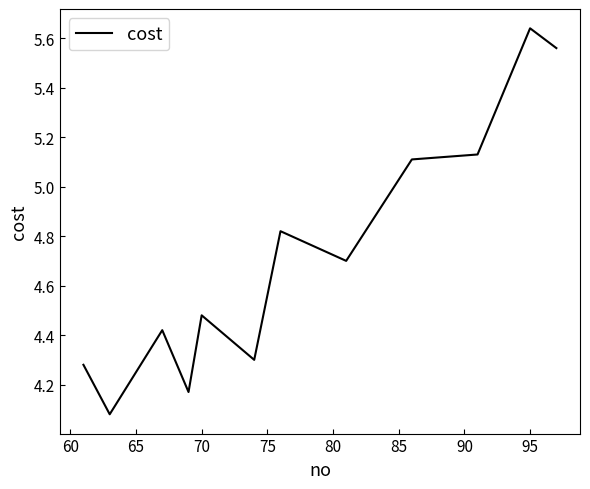

What is the difference between the maximum and minimum values?

1.6